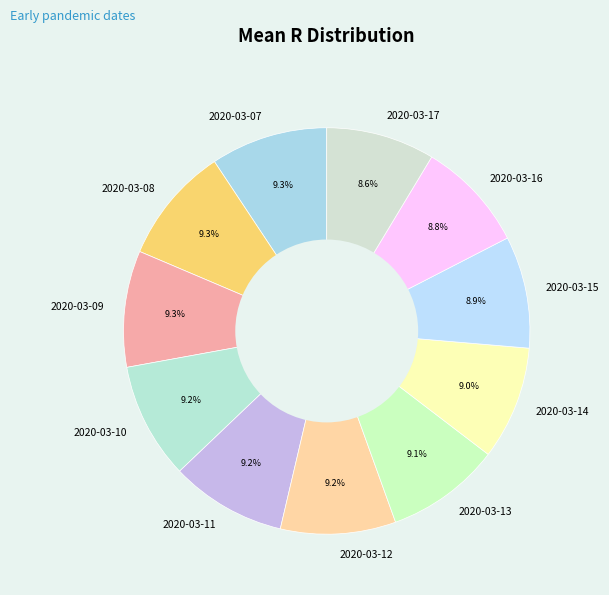

What portion of the pie excludes 2020-03-13?

90.9%